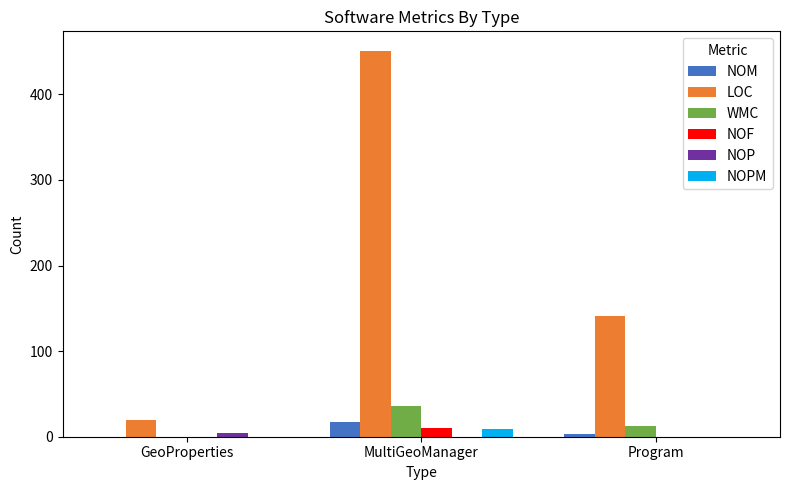

Is it true that LOC equals 69 at Program?

False